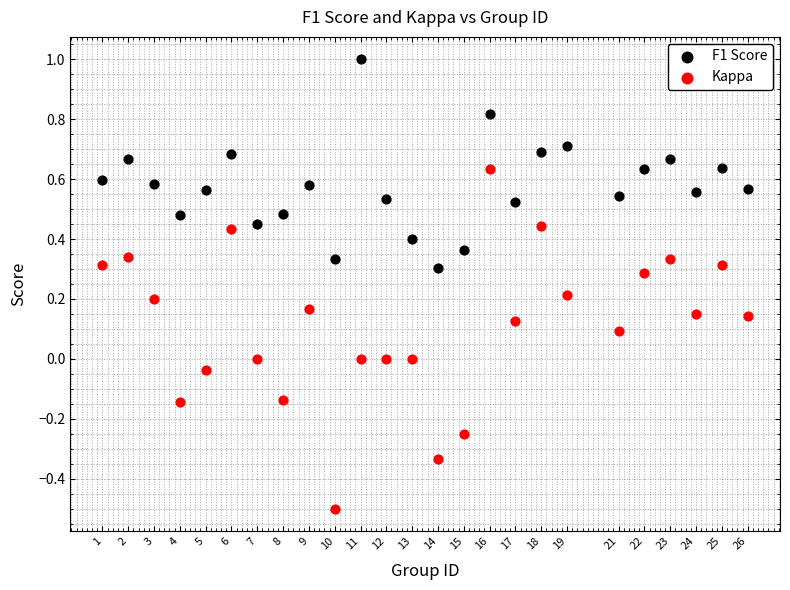

Which series reaches the minimum Y coordinate?

Kappa